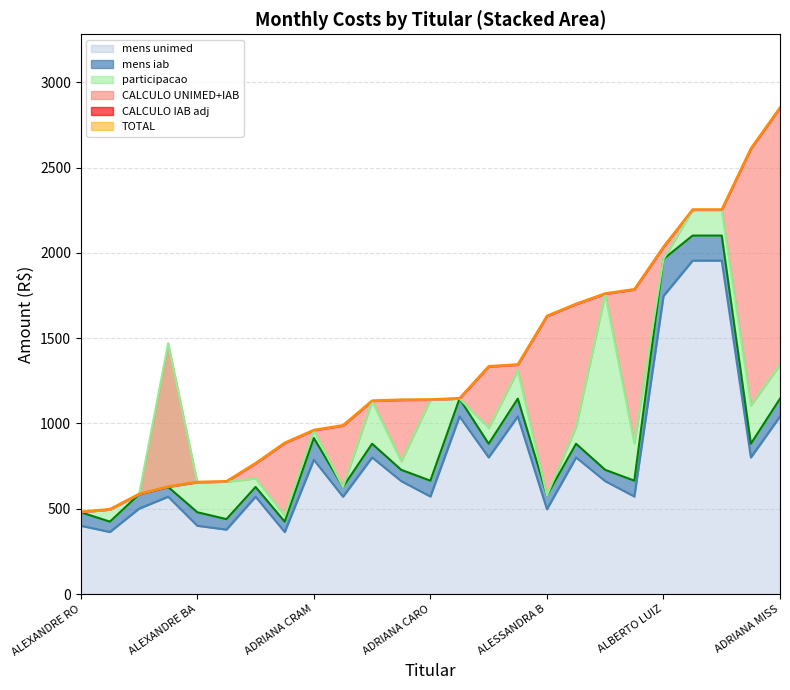

The mens iab series shows 104.1 at ALEXANDRE L. FRANCZAK. True or false?

True